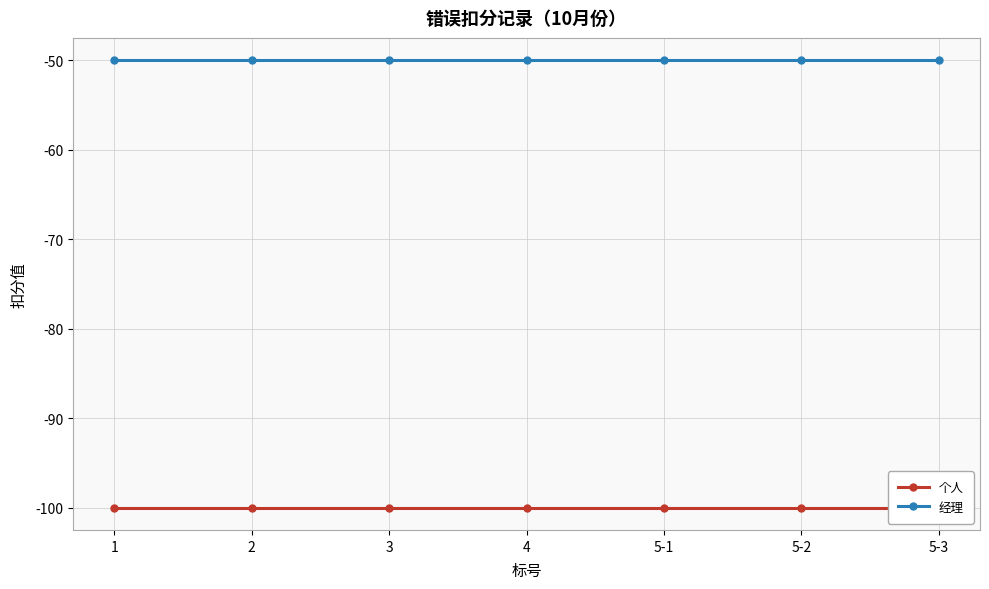

Reading right to left, what are all the values shown in this chart?

个人: -100	-100	-100	-100	-100	-100	-100
经理: -50	-50	-50	-50	-50	-50	-50